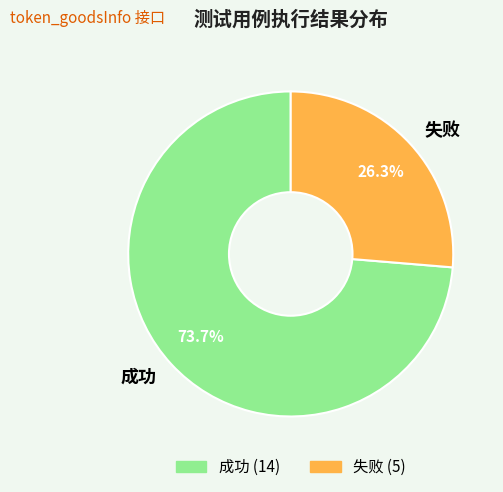

Which slice is the smallest?

失败